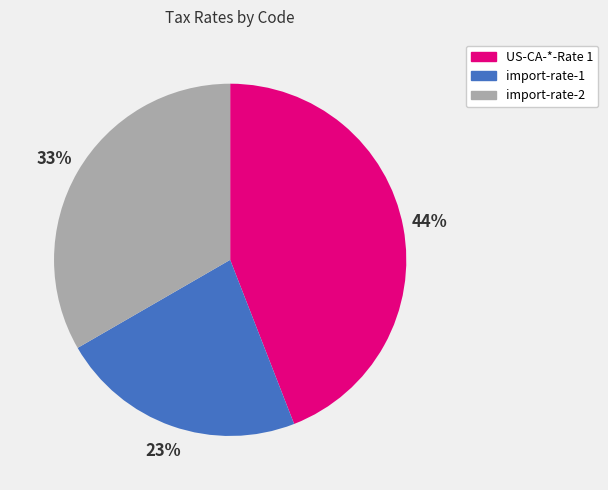

What is the largest slice in the pie chart?

US-CA-*-Rate 1